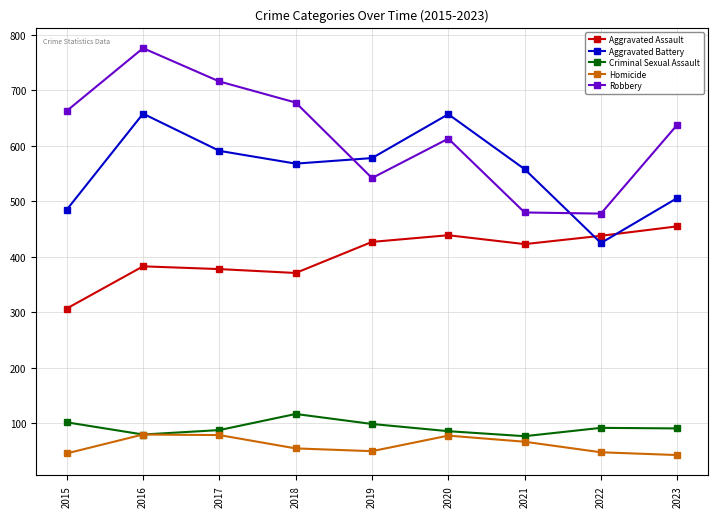

True or false: Robbery has a value of 1124 at 2016.

False